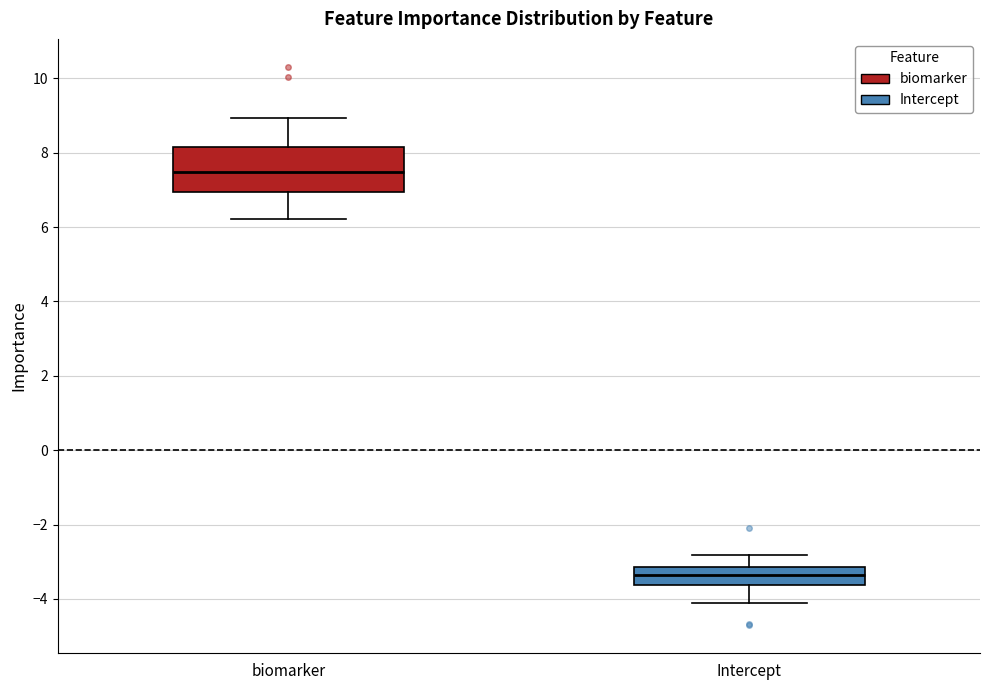

Reading left to right, read every box against the y-axis: the position of its median line, the range the box covers, and the ends of its whiskers. The values are not printed on the chart, so give them approximately, as read against the axis.

biomarker: median 7.4, box 7.0 to 8.2, whiskers 6.2 to 9.0
Intercept: median -3.4, box -3.6 to -3.2, whiskers -4.2 to -2.8